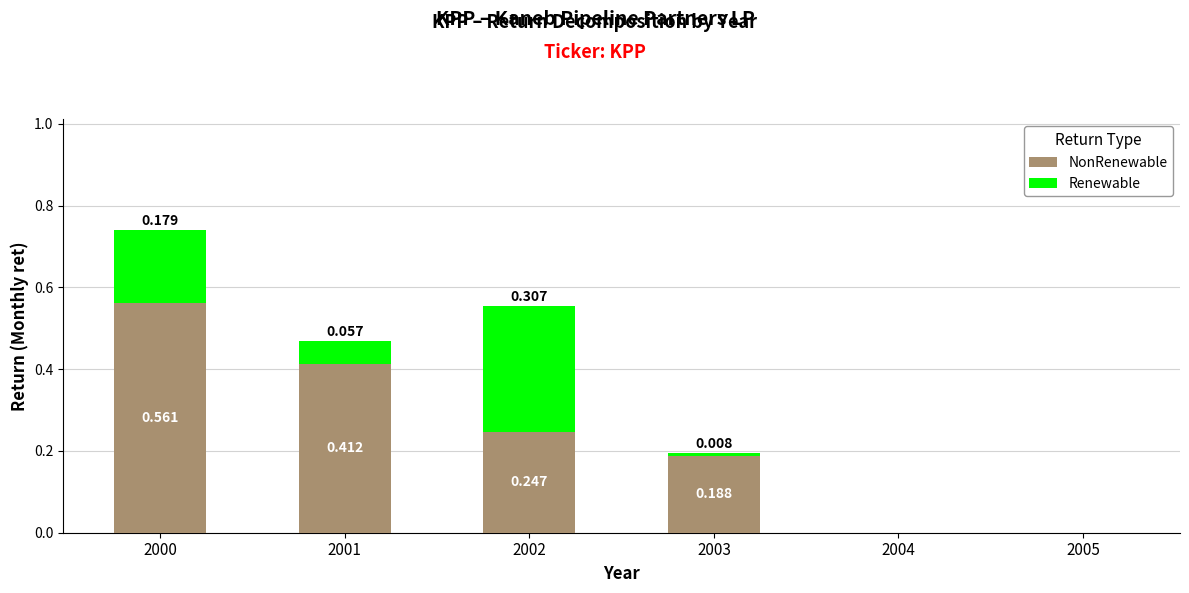

The value of NonRenewable at 2002 is 0.2. True or false?

True